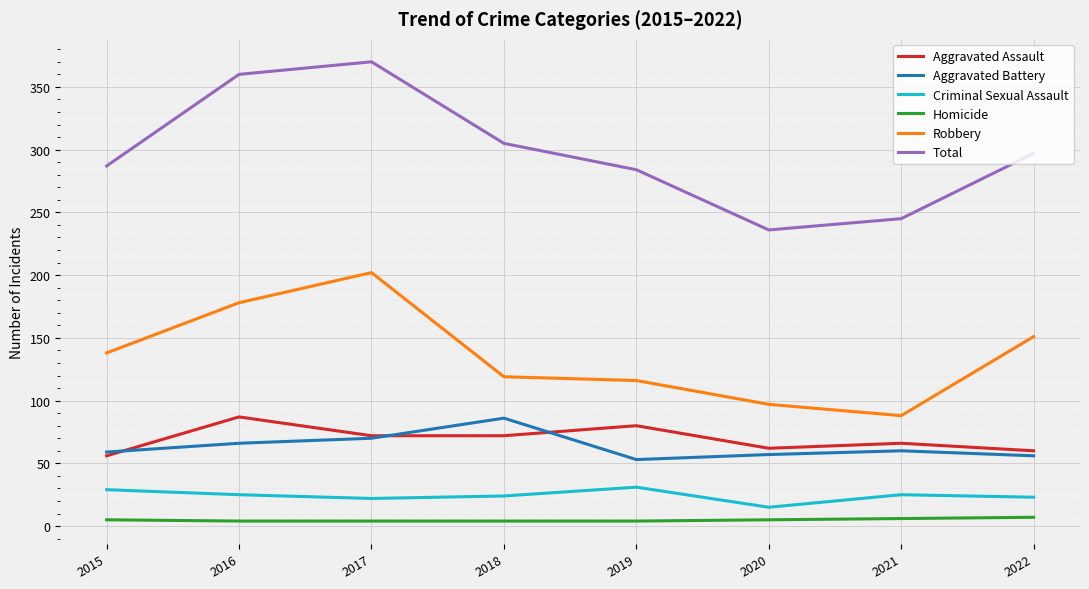

True or false: Robbery has more than 2 interior local peaks.

False